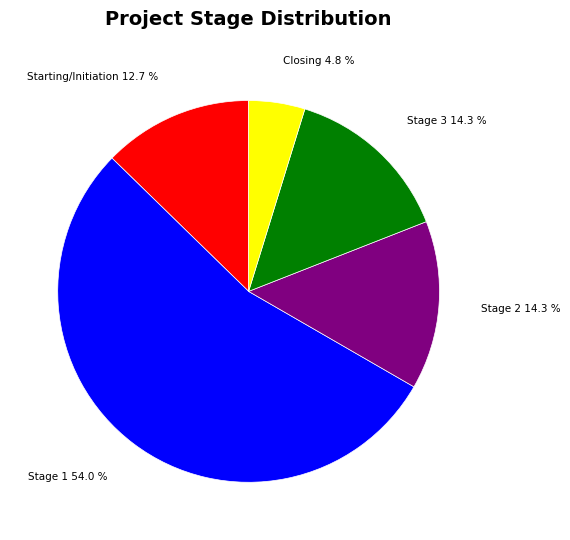

Approximately how many times larger is the value at Stage 2 compared to Closing?

3.0